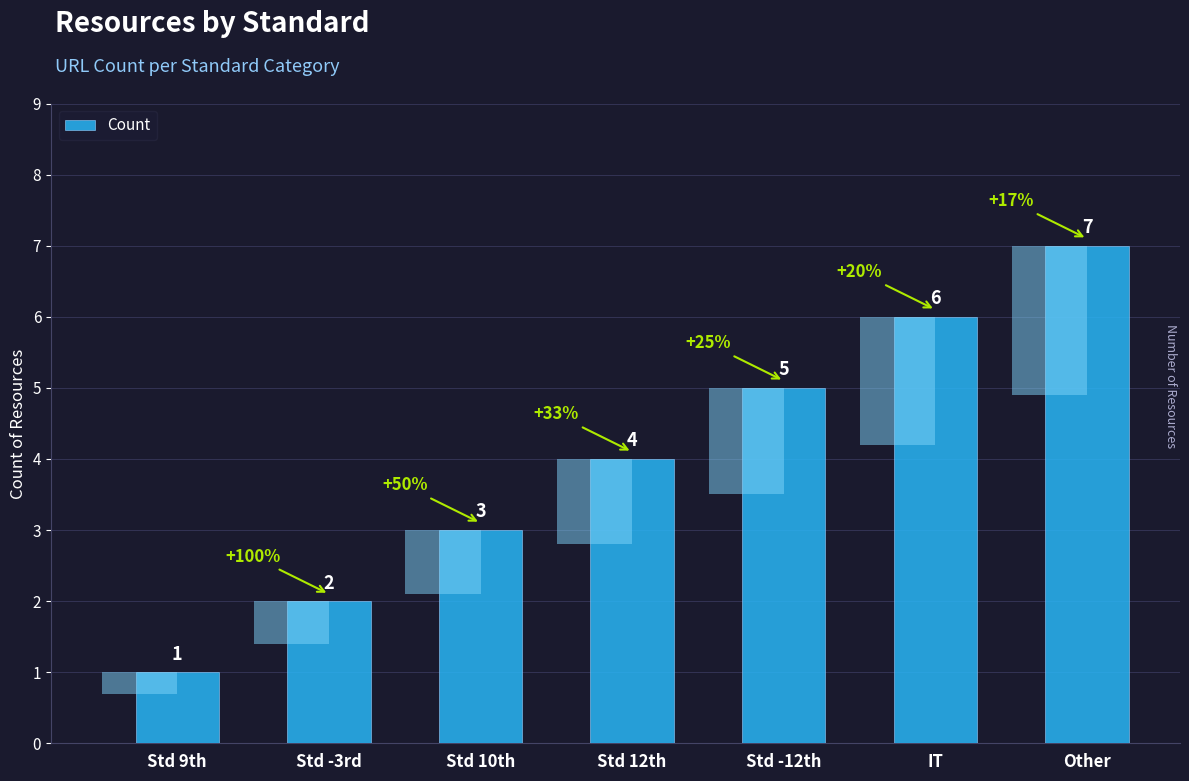

What is the change in value from Std 10th to Other?

+4